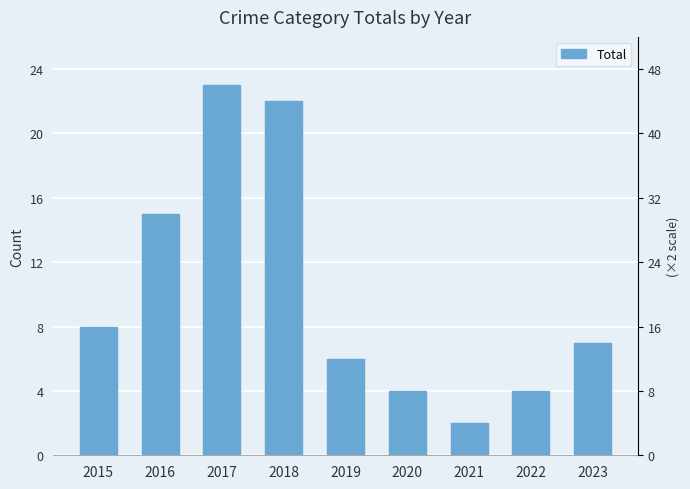

Does the chart contain stacked bars?

No